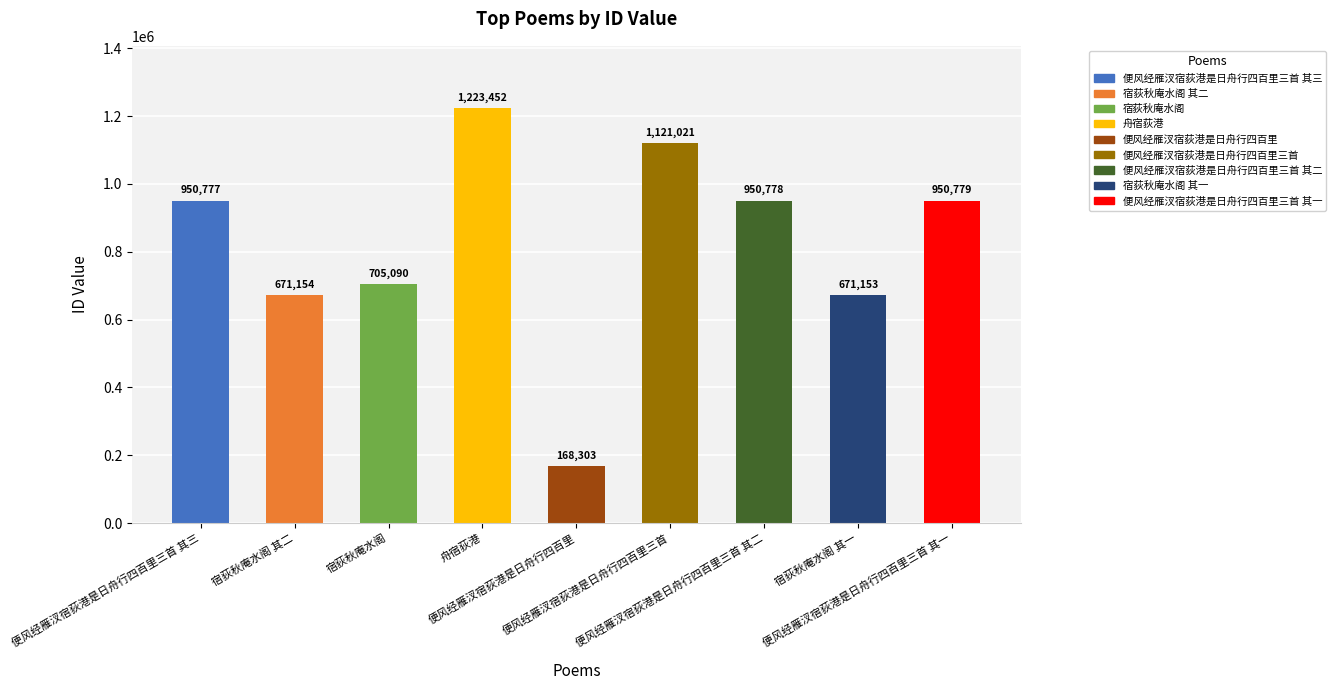

How many data points does each series have?

9